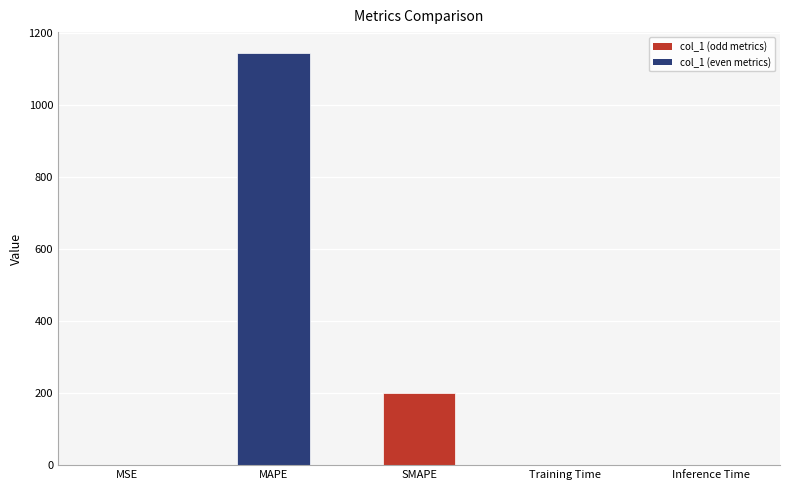

What is the change in value from MAPE to Inference Time?

-1145.9